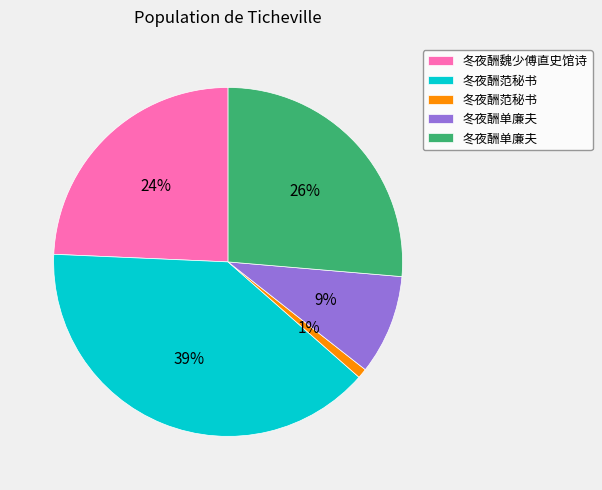

To the nearest percent, what is the difference between the largest and smallest slice percentages?

38%